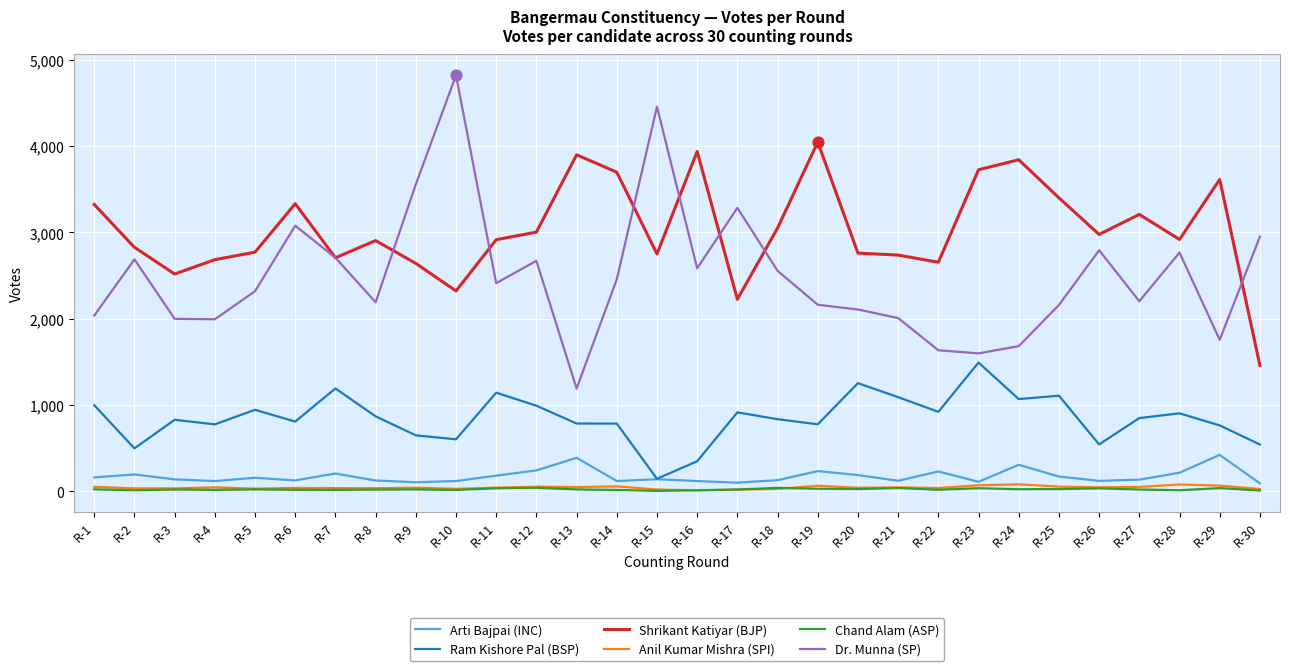

Between R-1 and R-19, which series saw the biggest shift?

Shrikant Katiyar (BJP)